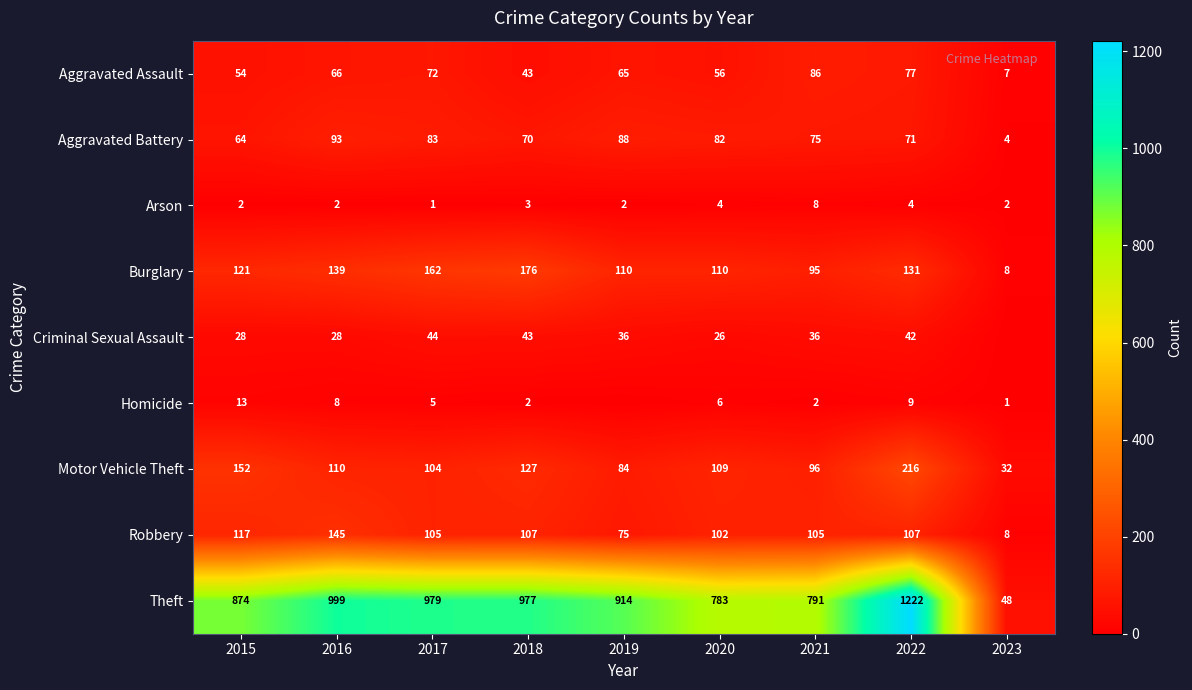

How many values in Criminal Sexual Assault are above zero?

8